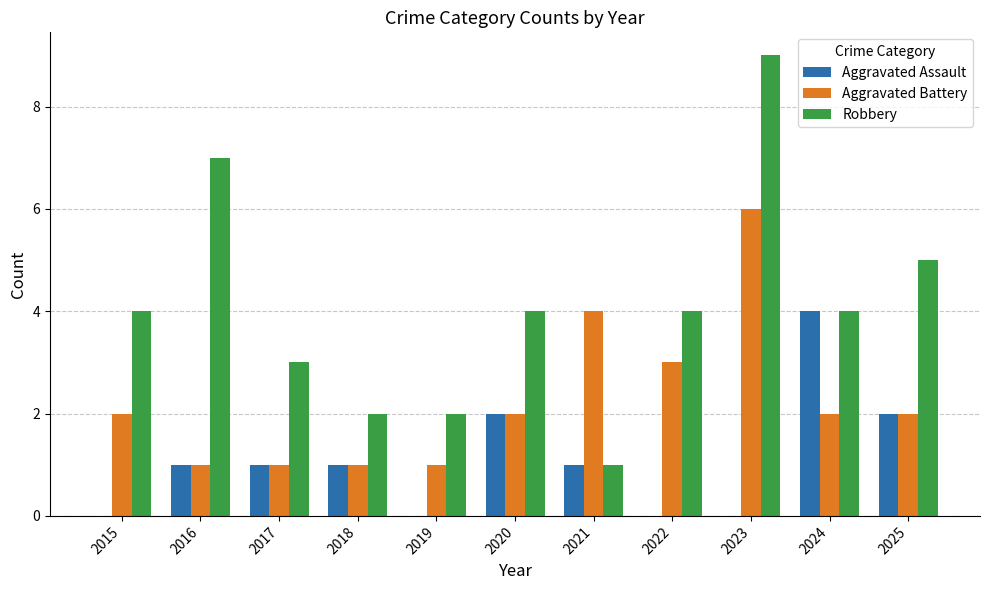

What is the greatest value displayed?

9